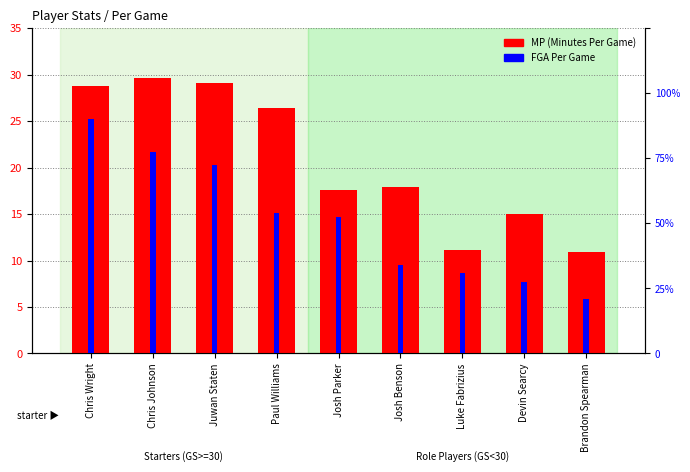

Which category has the lowest value across all series?

Brandon Spearman